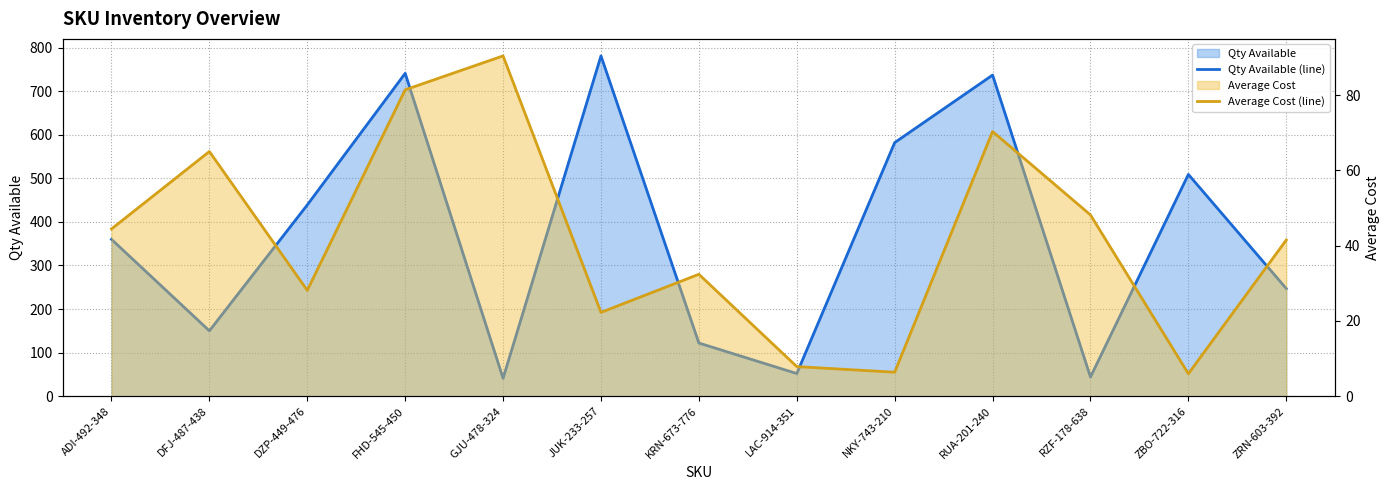

Between GJU-478-324 and RZF-178-638, which is larger?

RZF-178-638